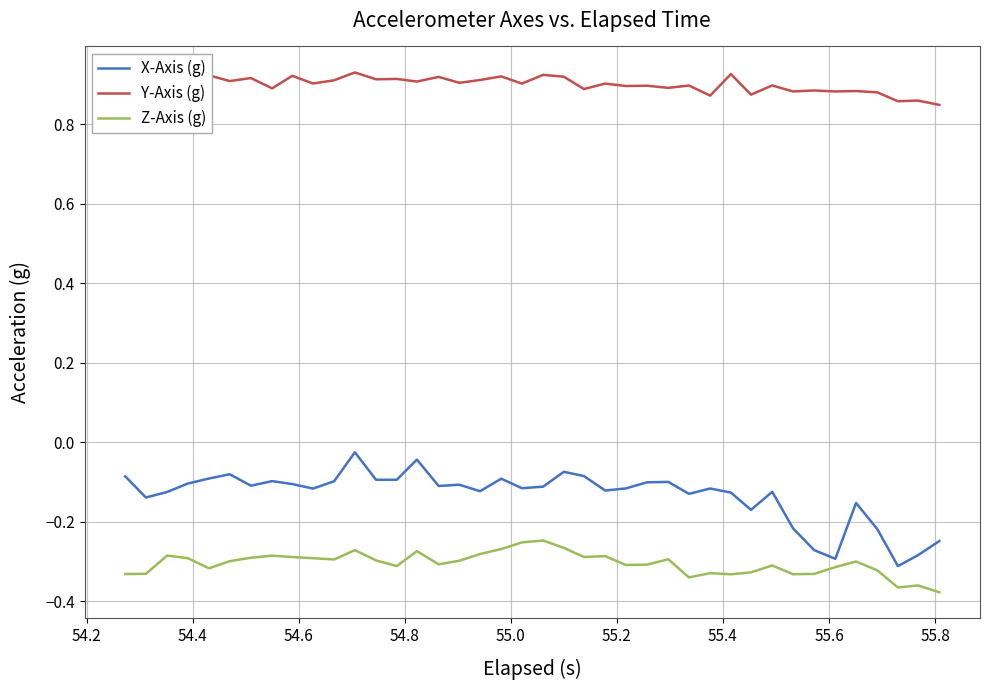

List the series in order of their peak value, highest first.

Y-Axis (g), X-Axis (g), Z-Axis (g)